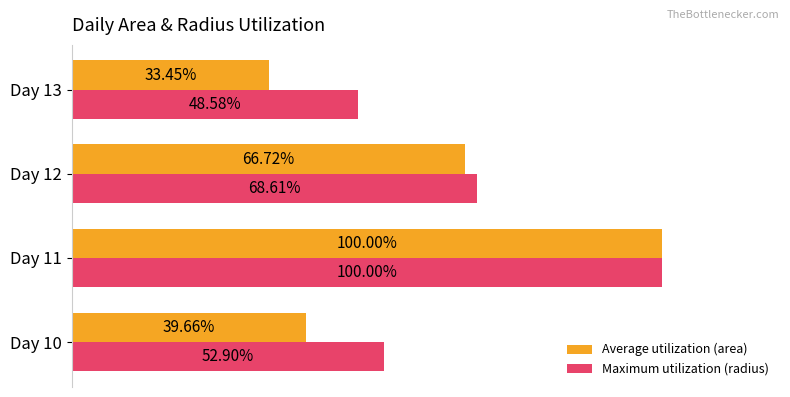

List the series in order of their overall mean, lowest first.

Average utilization (area), Maximum utilization (radius)